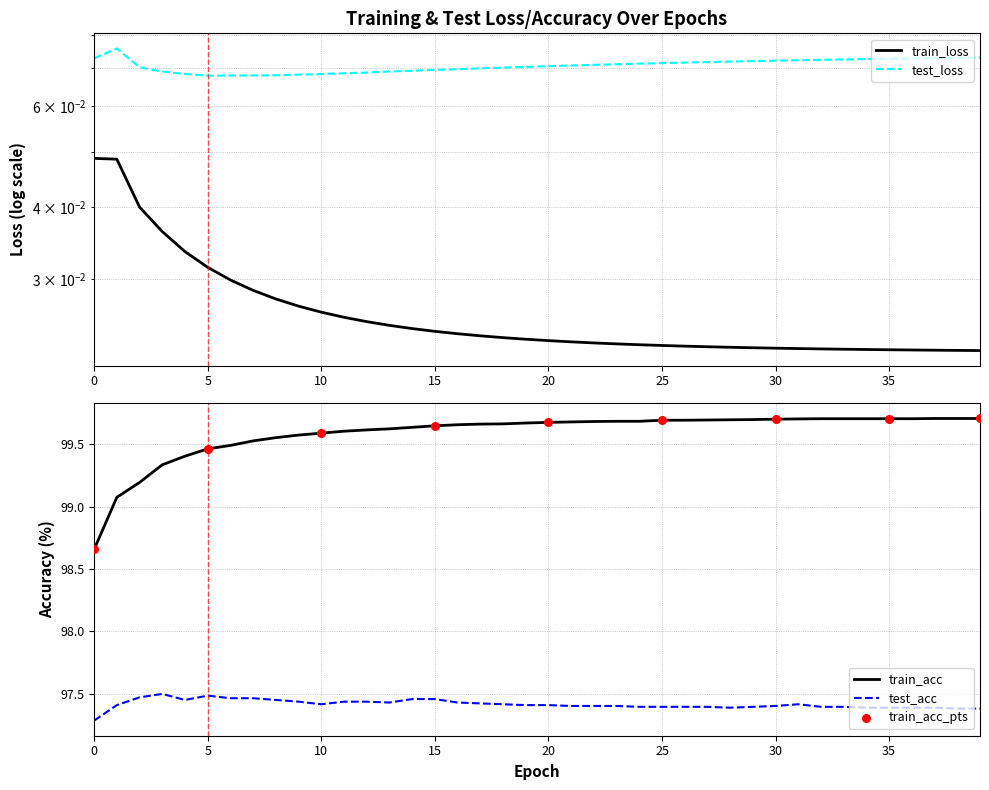

Which series has the largest total across all categories?

train_acc